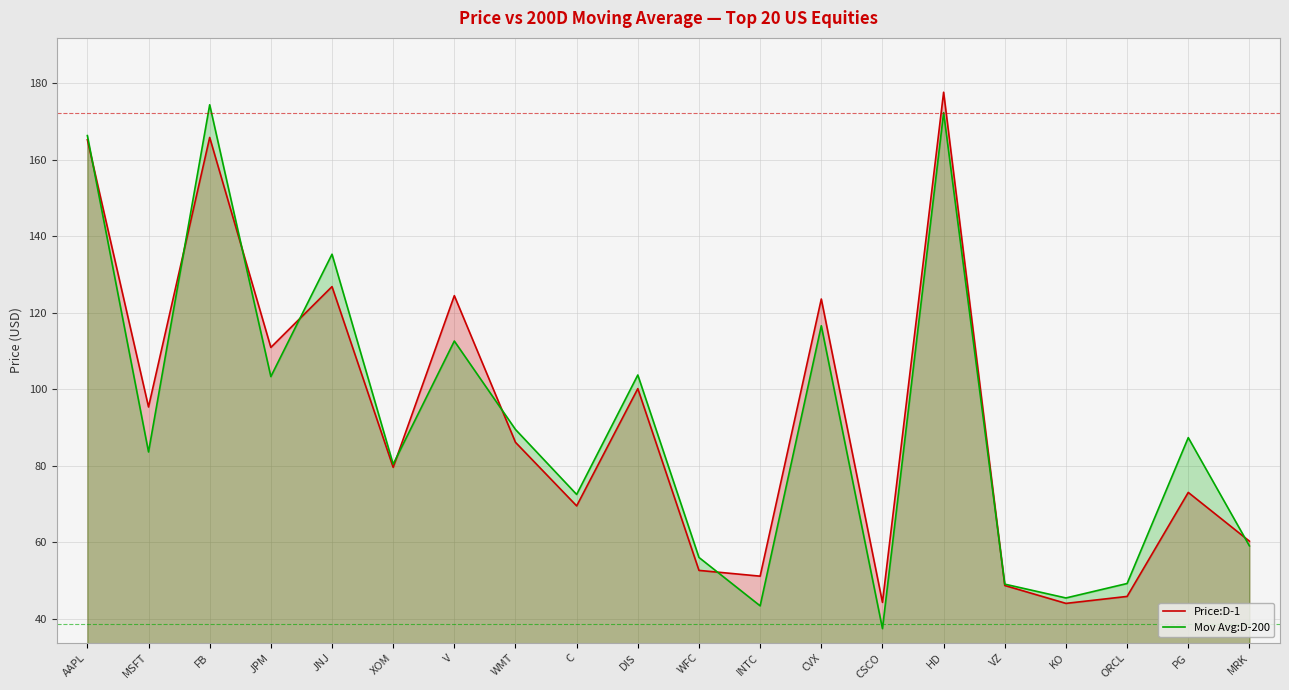

Which series changed the most between MSFT and JNJ?

Mov Avg:D-200